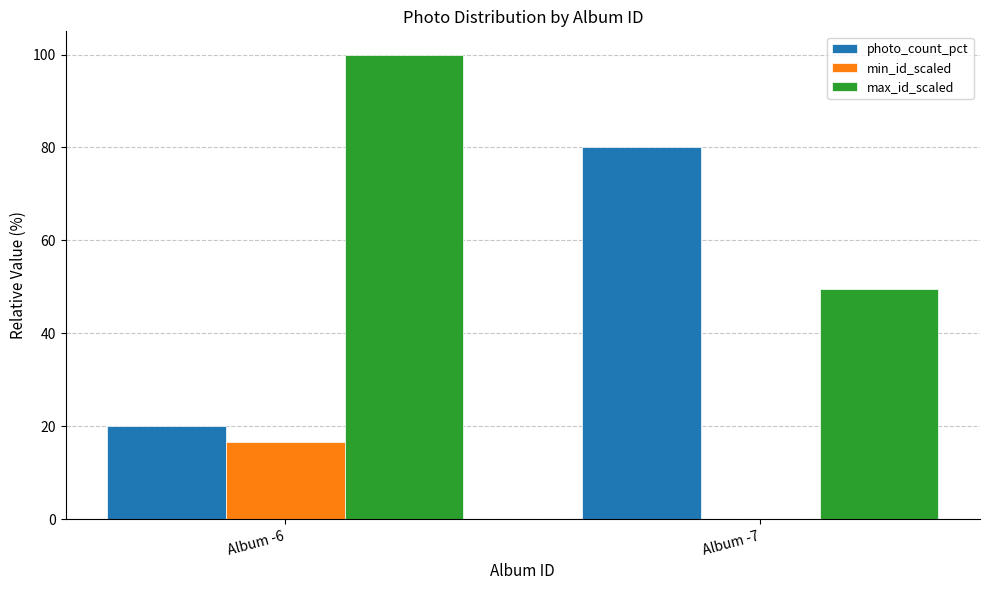

Which series changed the most between Album -6 and Album -7?

photo_count_pct